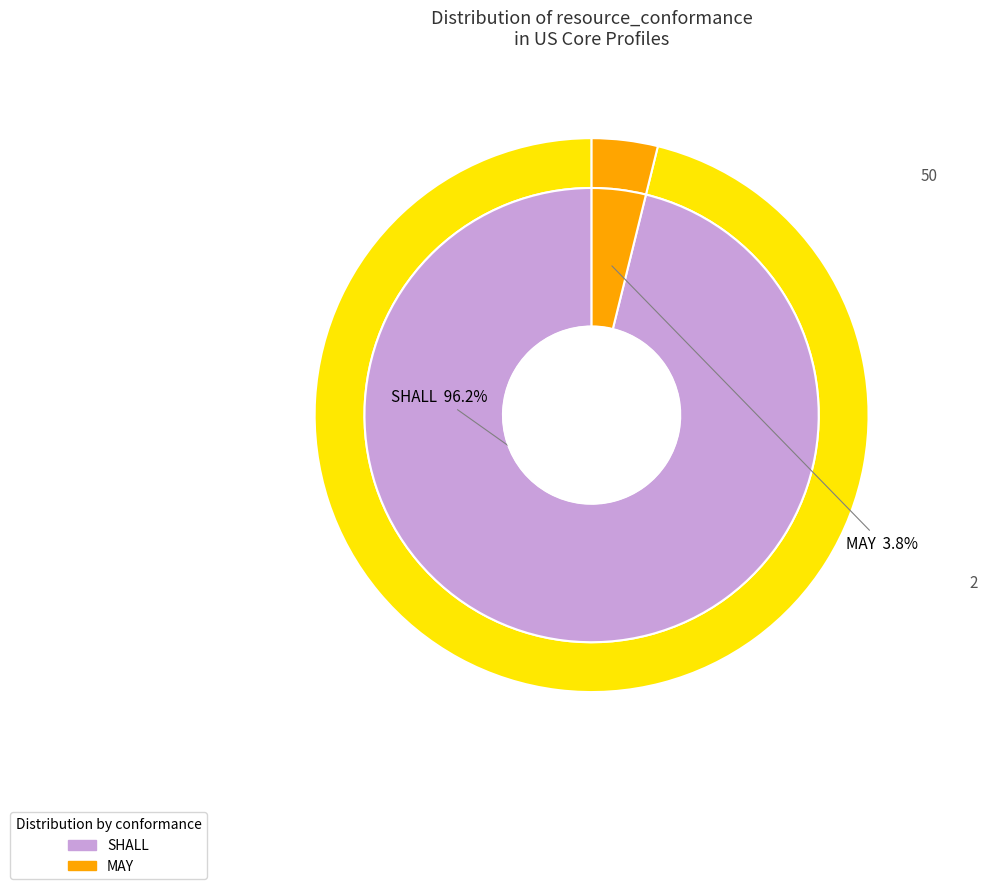

How many segments does this pie chart have?

2